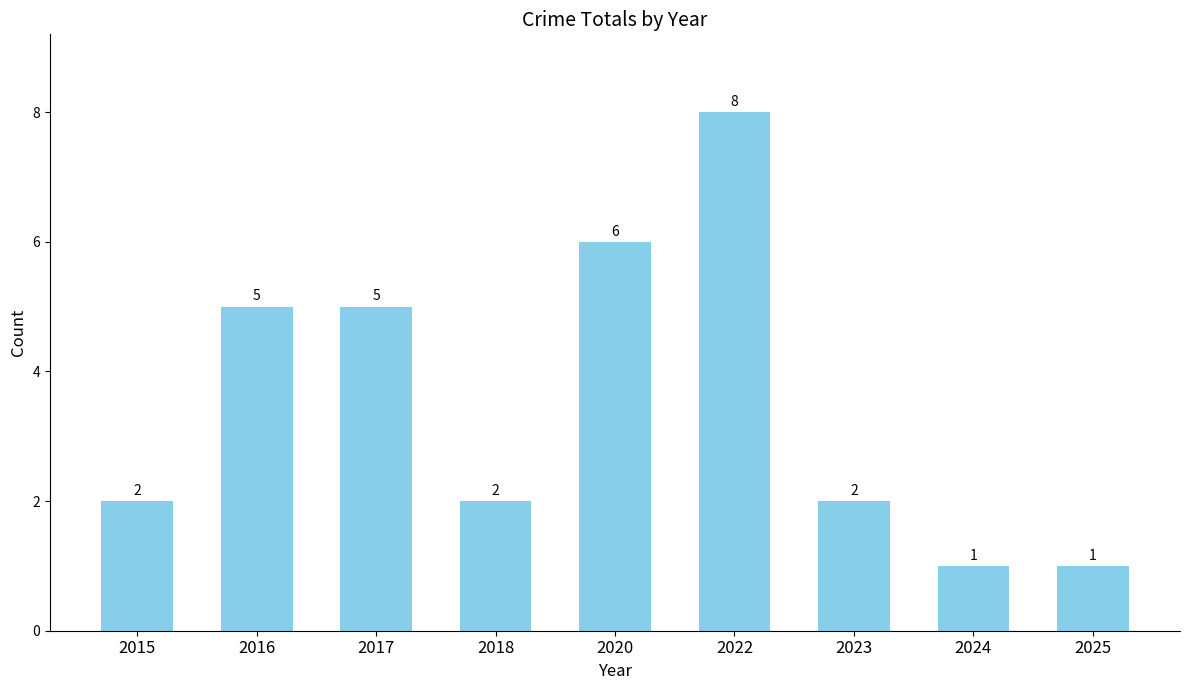

Does the chart contain any negative values?

No